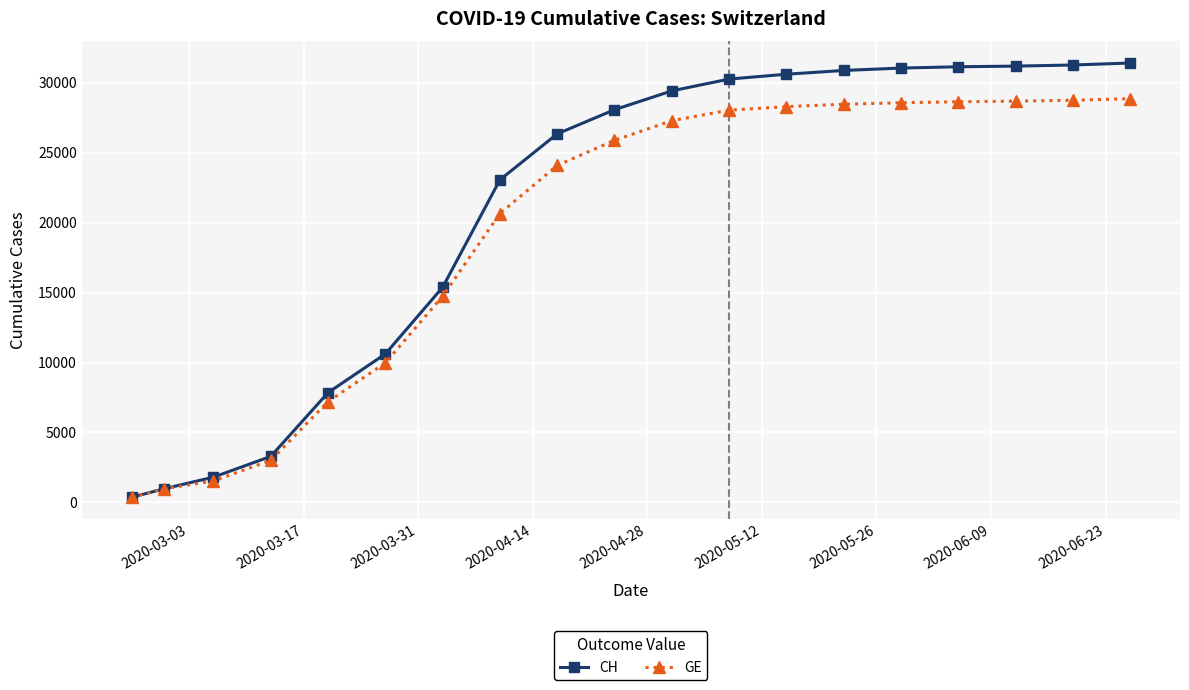

Which series has the largest range (max minus min)?

CH